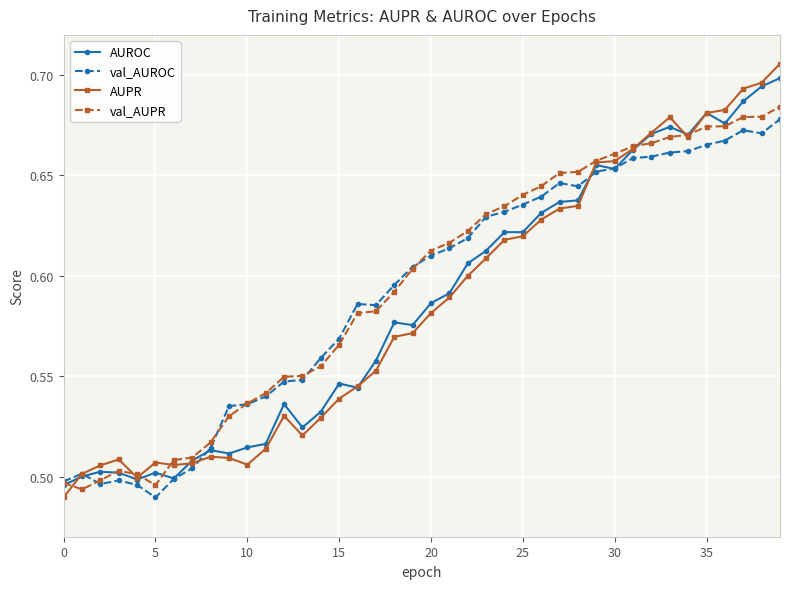

What is the difference between the second highest and second lowest values in the AUPR series?

0.2